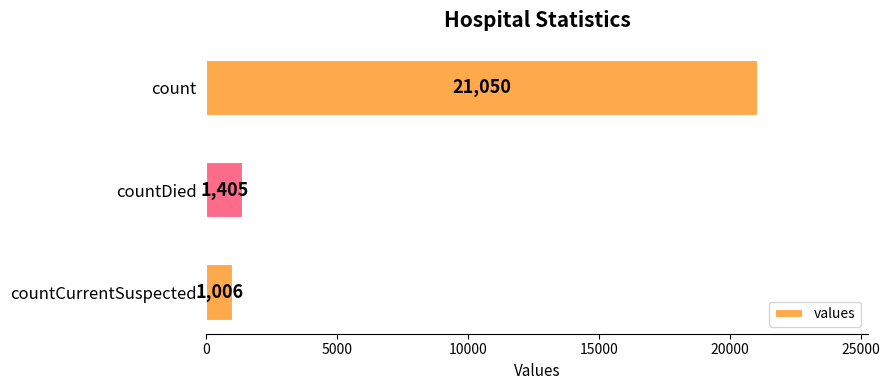

What is the value of the 1st bar from the top?

21050